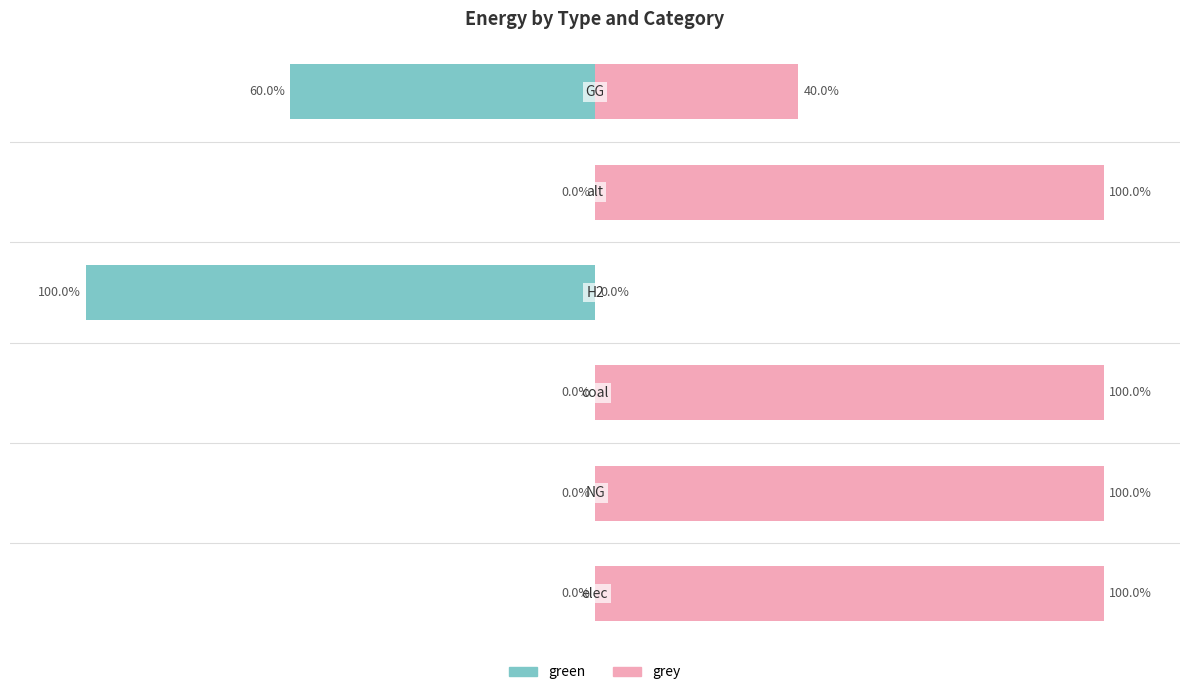

Are the bars grouped side by side (vs. stacked)?

Yes